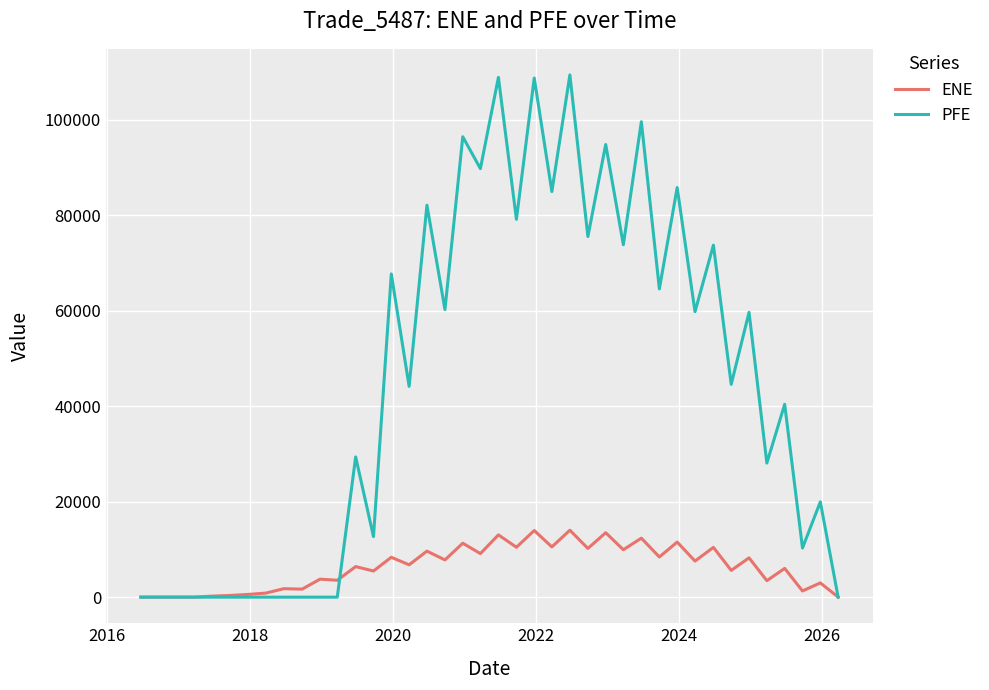

List the series in order of their overall mean, lowest first.

ENE, PFE